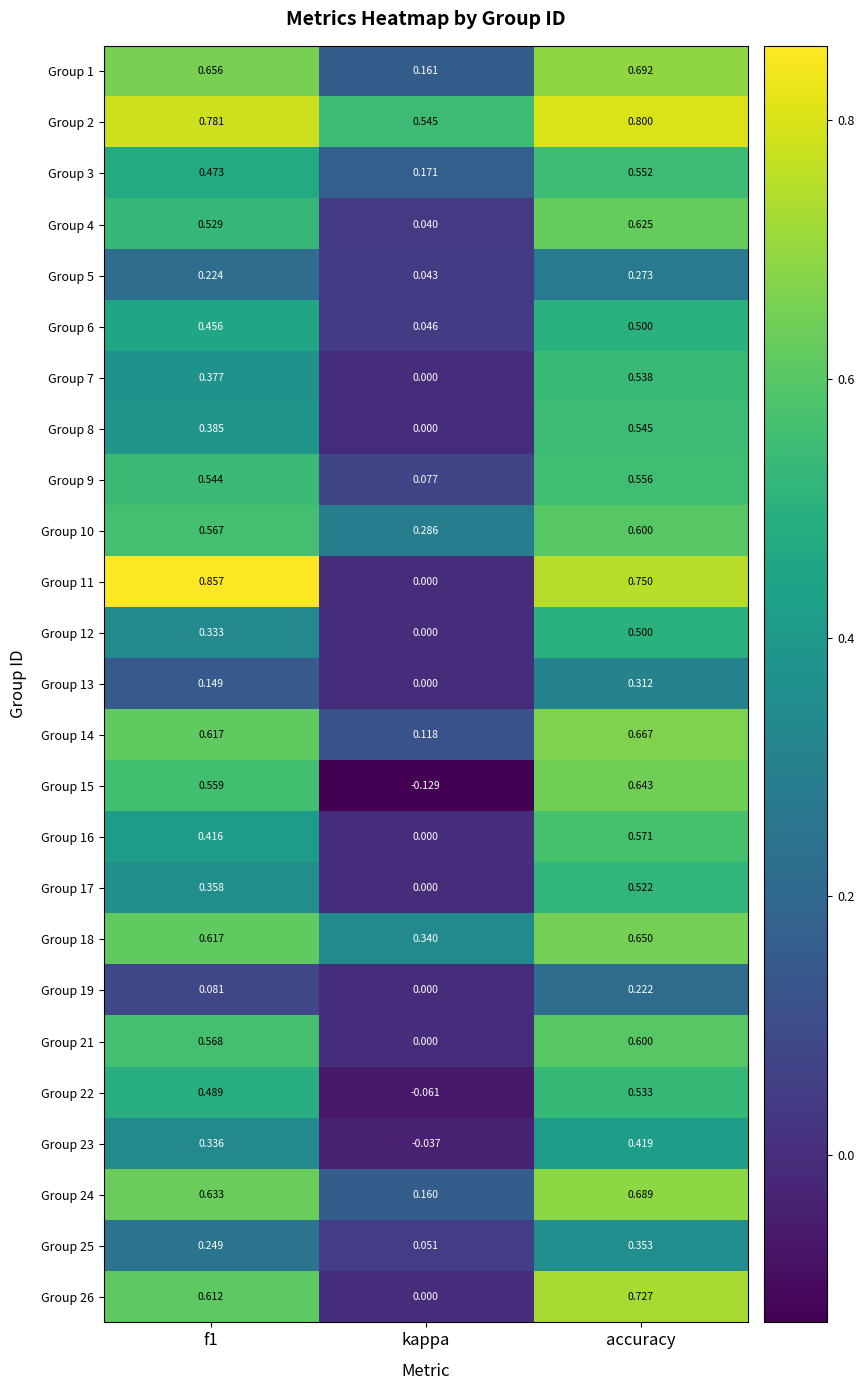

At which label is Group 1 closest to 0?

kappa